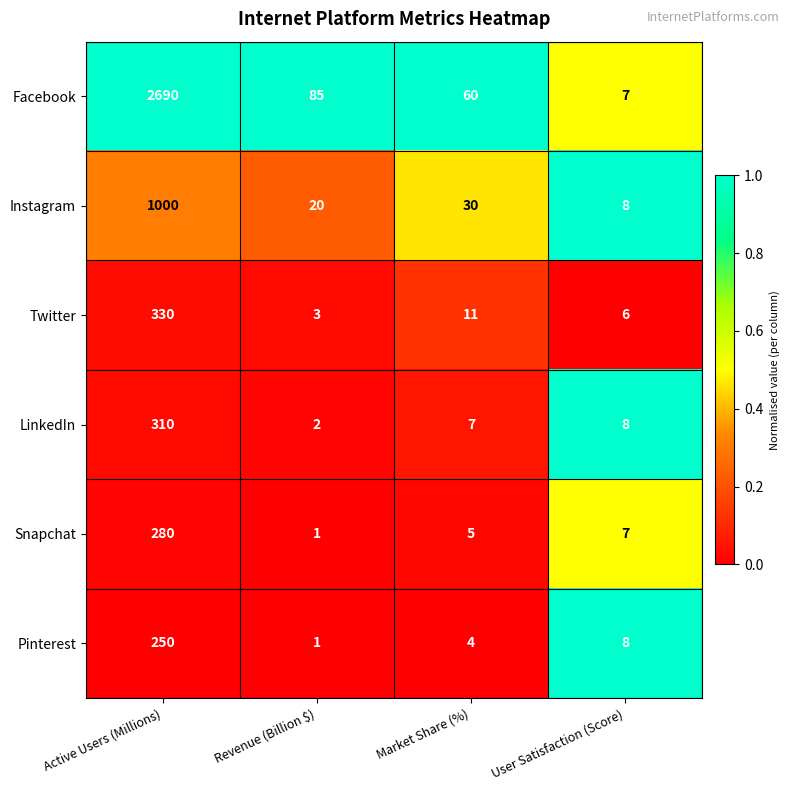

The Pinterest series shows 8 at User Satisfaction (Score). True or false?

True